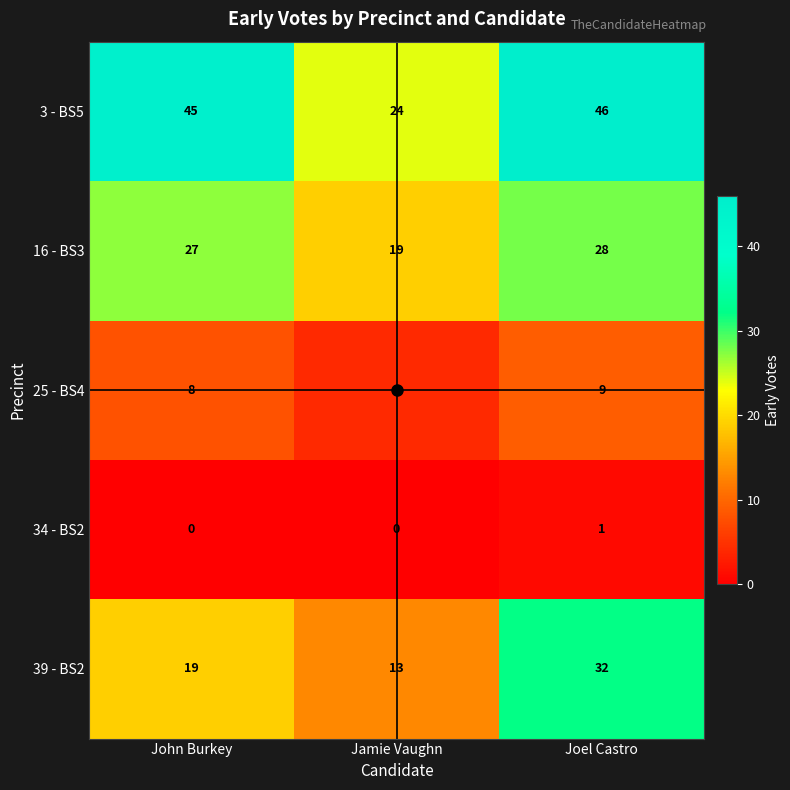

True or false: 34 - BS2 has a value of 2 at Joel Castro.

False